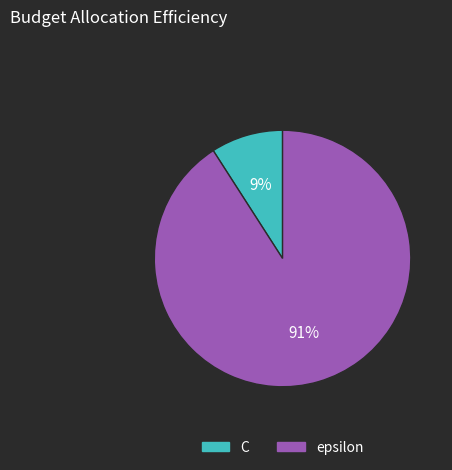

What percentage is the epsilon slice, to the nearest percent?

91%